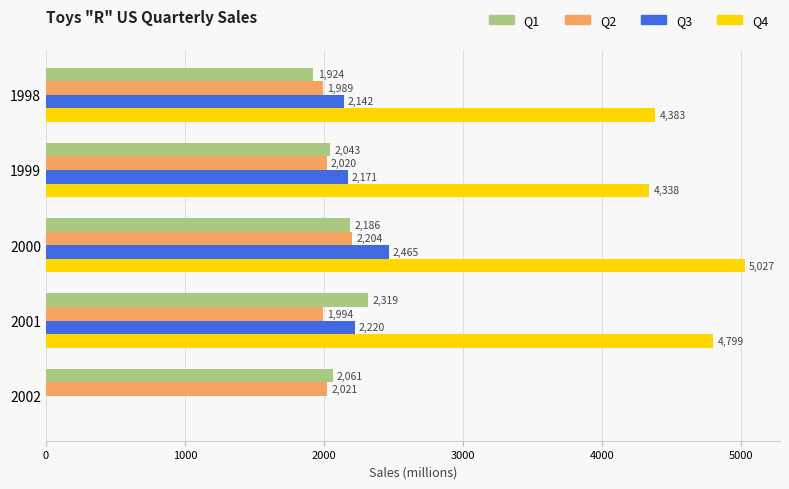

Where is Q3 nearest to the value 1232?

1998